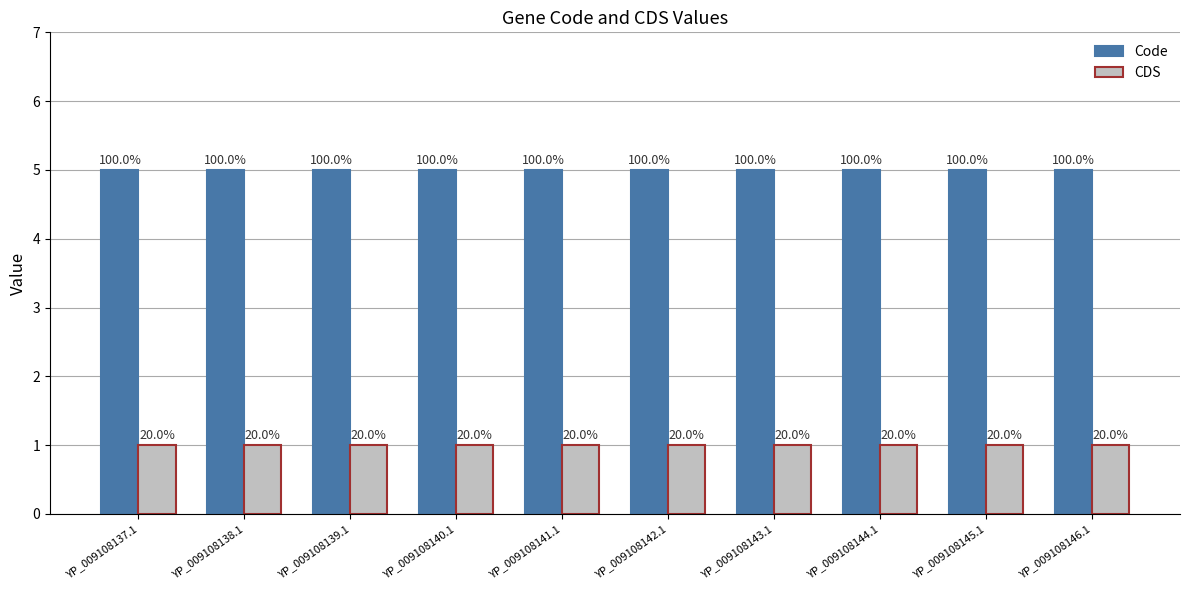

Are the bars horizontal?

No